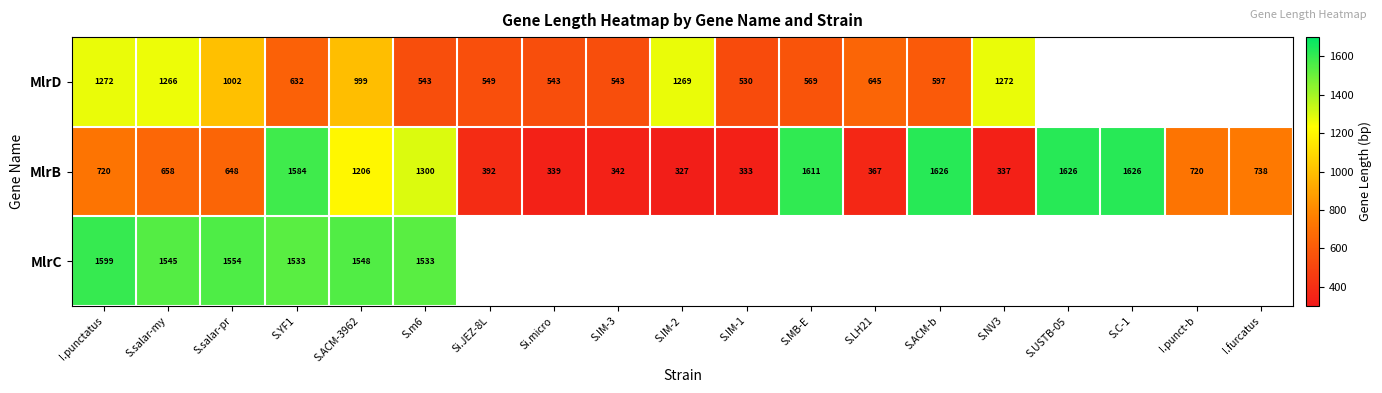

What is the spread (max minus min) of values at I.punctatus?

879